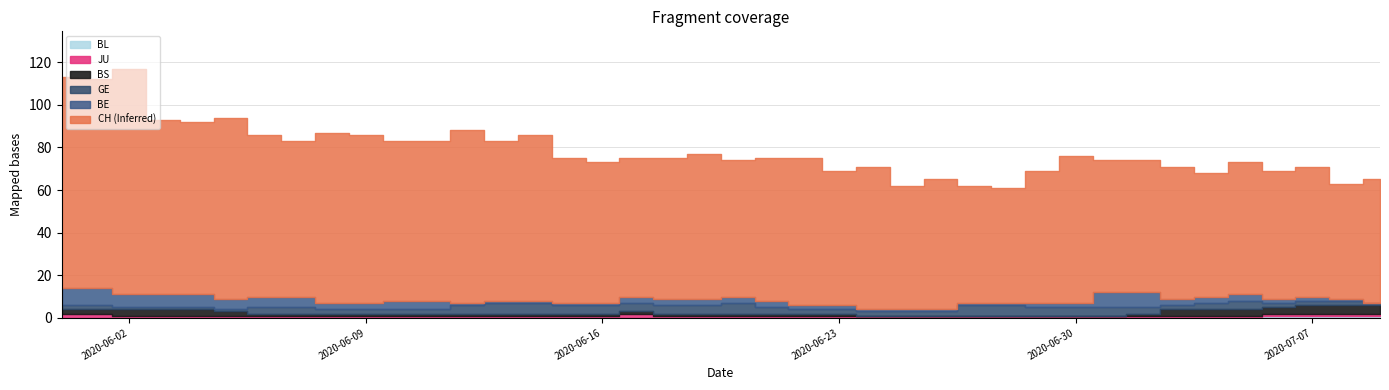

Reading right to left, list all the values displayed in this chart.

CH: 39=65	38=63	37=71	36=69	35=73	34=68	33=71	32=74	31=74	30=76	29=69	28=61	27=62	26=65	25=62	24=71	23=69	22=75	21=75	20=74	19=77	18=75	17=75	16=73	15=75	14=86	13=83	12=88	11=83	10=83	9=86	8=87	7=83	6=86	BL=94	JU=92	BS=93	GE=117	BE=112	CH=113
BE: 39=0	38=1	37=2	36=2	35=3	34=3	33=3	32=7	31=7	30=2	29=2	28=1	27=1	26=1	25=1	24=1	23=2	22=2	21=3	20=3	19=3	18=3	17=3	16=1	15=1	14=1	13=1	12=1	11=4	10=4	9=3	8=3	7=5	6=5	BL=5	JU=6	BS=6	GE=6	BE=8	CH=8
GE: 39=1	38=2	37=2	36=2	35=4	34=3	33=2	32=3	31=4	30=4	29=4	28=5	27=5	26=2	25=2	24=2	23=2	22=2	21=3	20=5	19=4	18=4	17=4	16=4	15=4	14=5	13=5	12=4	11=2	10=2	9=2	8=2	7=3	6=3	BL=1	JU=1	BS=1	GE=1	BE=2	CH=2
BS: 39=4	38=4	37=4	36=3	35=3	34=3	33=3	32=1	31=0	30=0	29=0	28=0	27=0	26=0	25=0	24=0	23=1	22=1	21=1	20=1	19=1	18=1	17=1	16=1	15=1	14=1	13=1	12=1	11=1	10=1	9=1	8=1	7=1	6=1	BL=2	JU=3	BS=3	GE=3	BE=2	CH=2
JU: 39=1	38=1	37=1	36=1	35=1	34=1	33=1	32=1	31=1	30=1	29=1	28=1	27=1	26=1	25=1	24=1	23=1	22=1	21=1	20=1	19=1	18=1	17=2	16=1	15=1	14=1	13=1	12=1	11=1	10=1	9=1	8=1	7=1	6=1	BL=1	JU=1	BS=1	GE=1	BE=2	CH=2
BL: 39=1	38=1	37=1	36=1	35=0	34=0	33=0	32=0	31=0	30=0	29=0	28=0	27=0	26=0	25=0	24=0	23=0	22=0	21=0	20=0	19=0	18=0	17=0	16=0	15=0	14=0	13=0	12=0	11=0	10=0	9=0	8=0	7=0	6=0	BL=0	JU=0	BS=0	GE=0	BE=0	CH=0